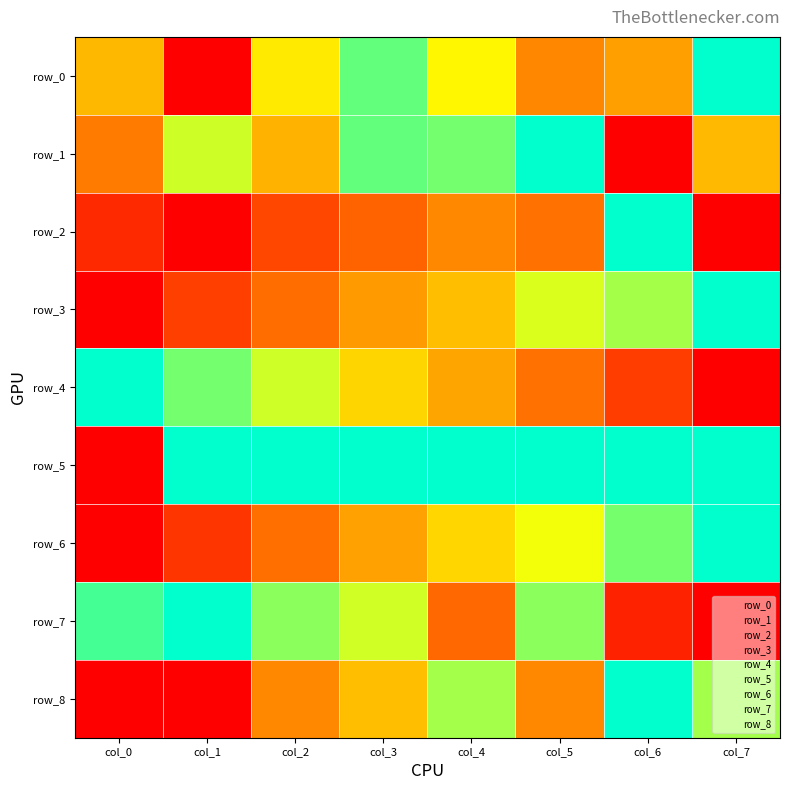

True or false: row_1 has a value of 0.5 at col_2.

True